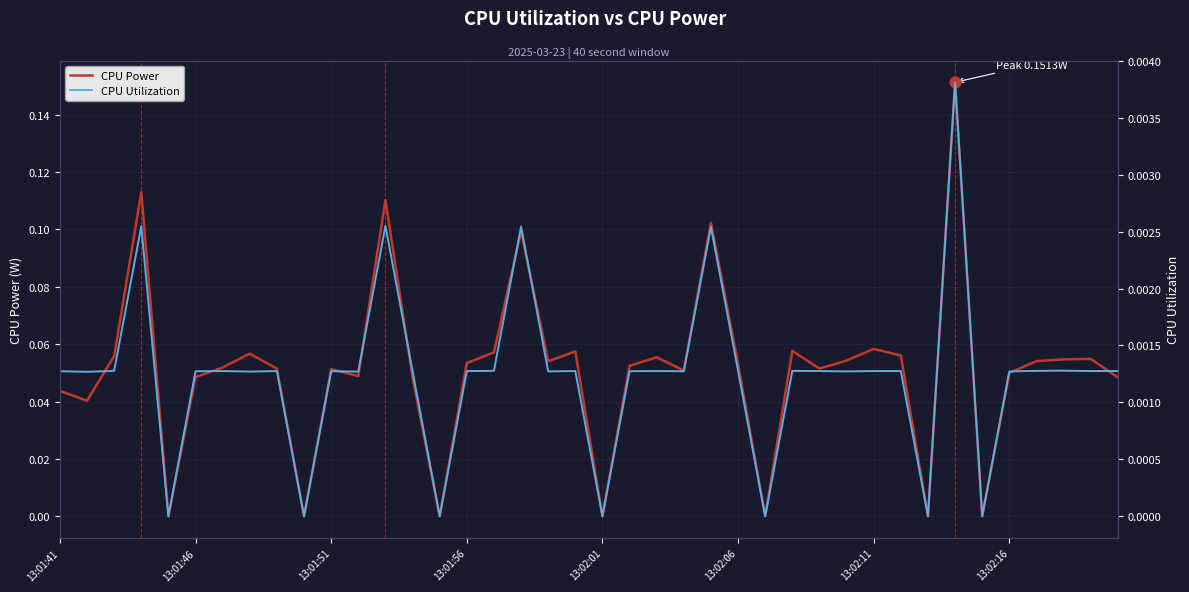

Is the value of CPU Power at 34 greater than the value of CPU Utilization at 23?

No